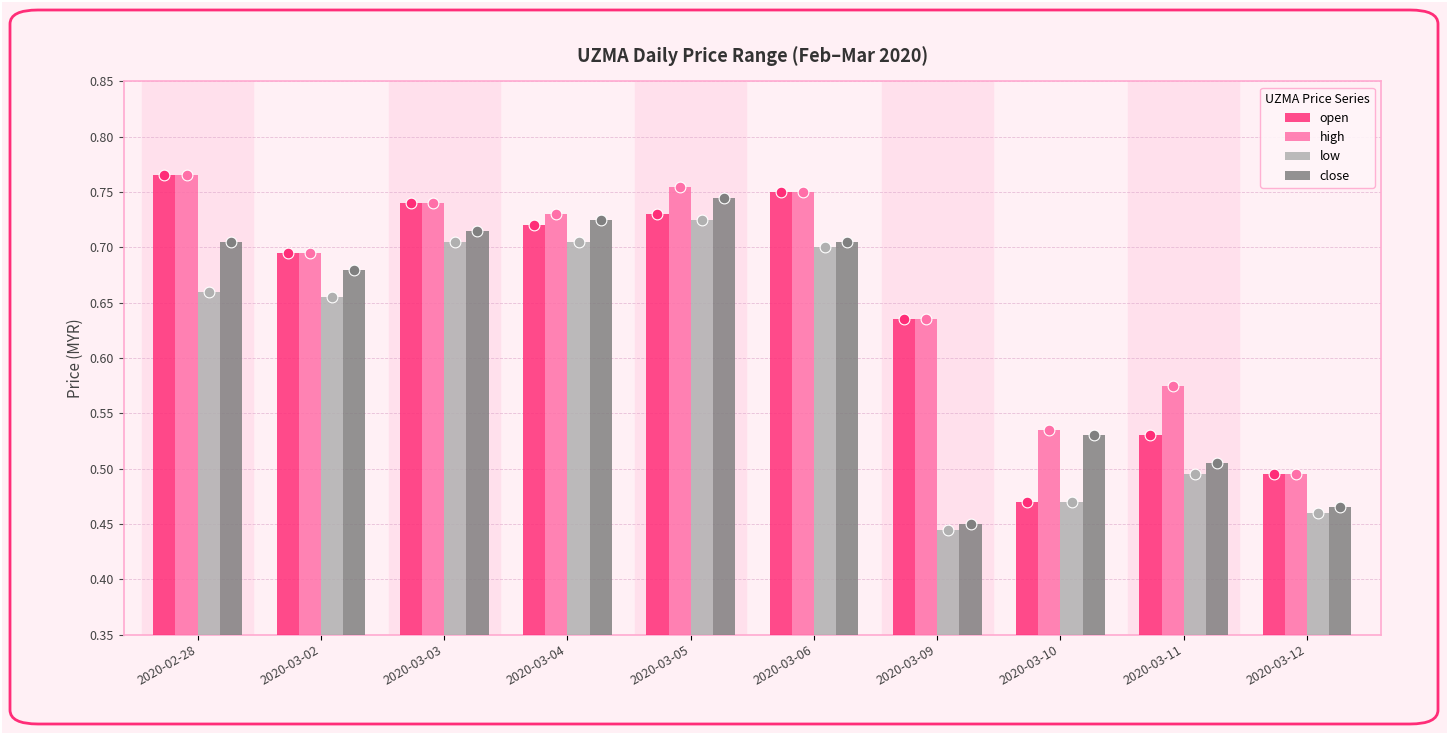

Which series contains the lowest Y value?

low